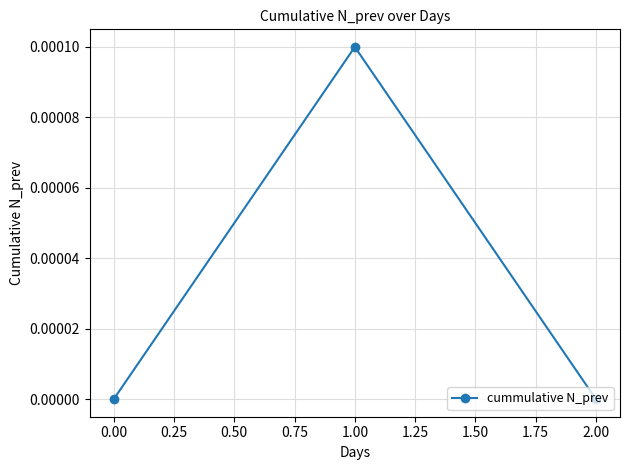

What is the label of the 1st point from the left?

0.00